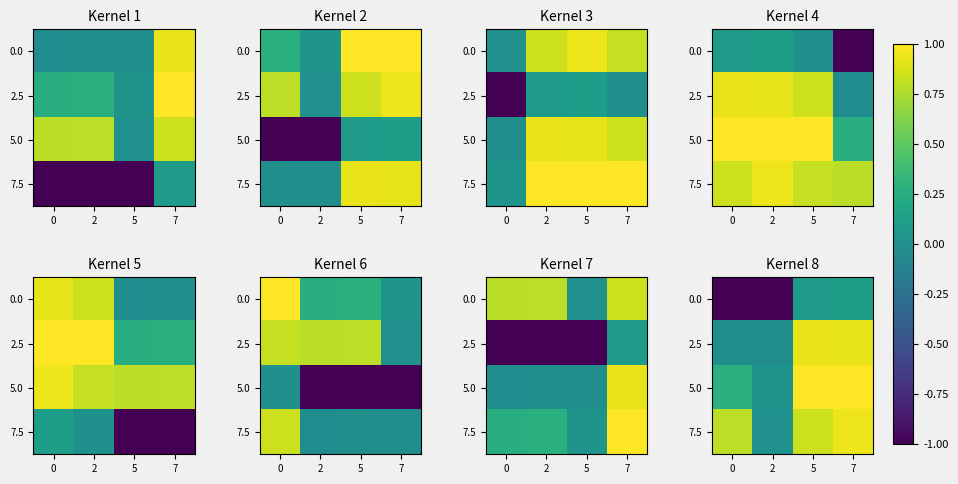

Is it true that 7.5 equals 0.8 at 5?

True